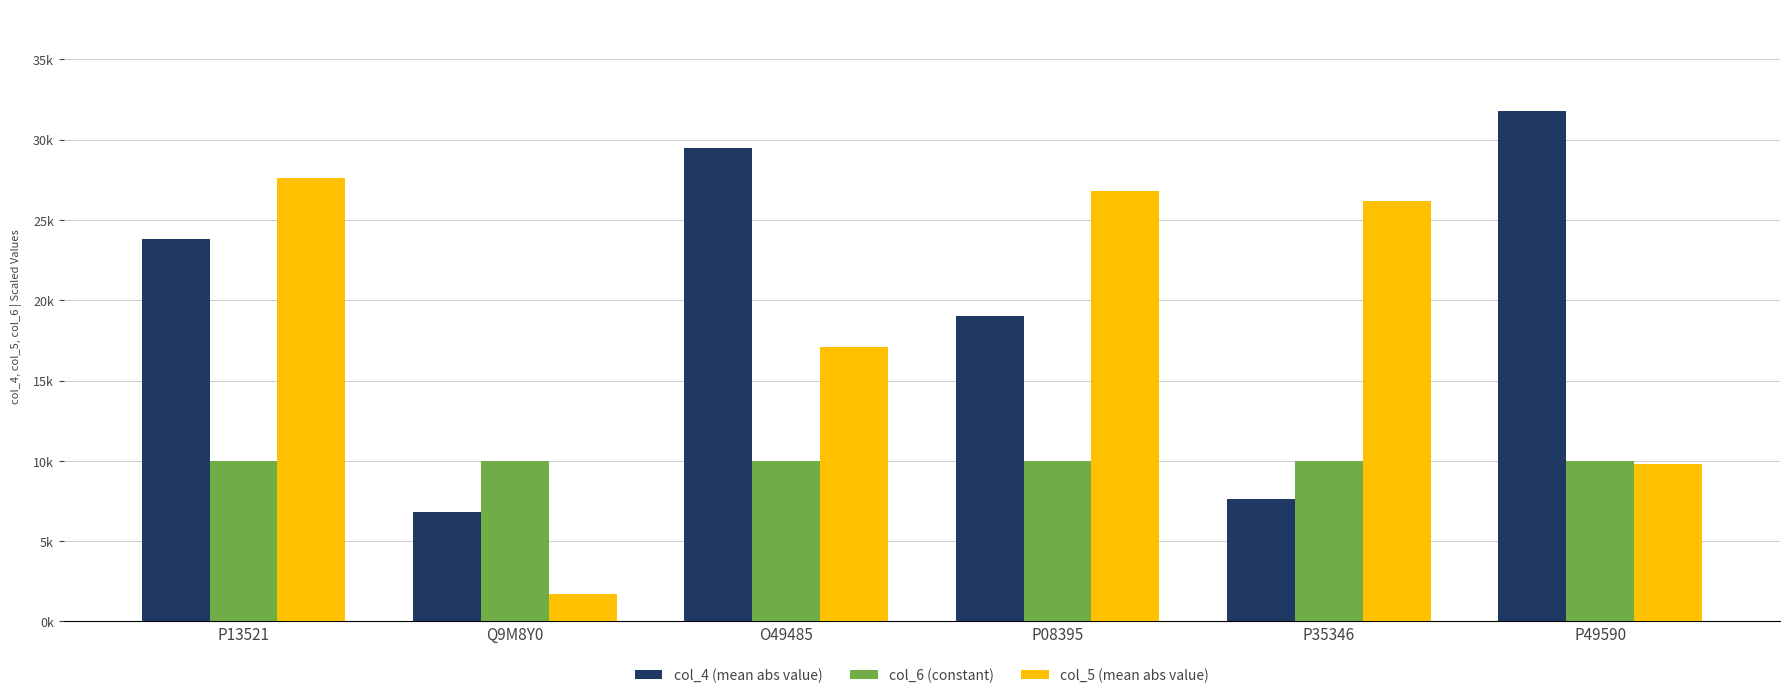

Where does the col_5 (mean abs value) series first go above 26185?

P13521